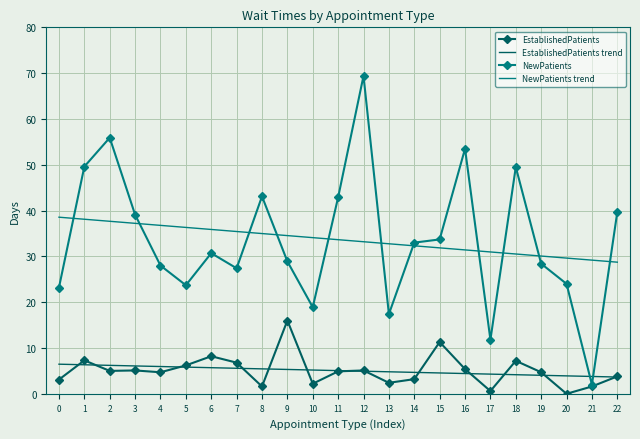

What is the spread (max minus min) of values at 21?

27.6